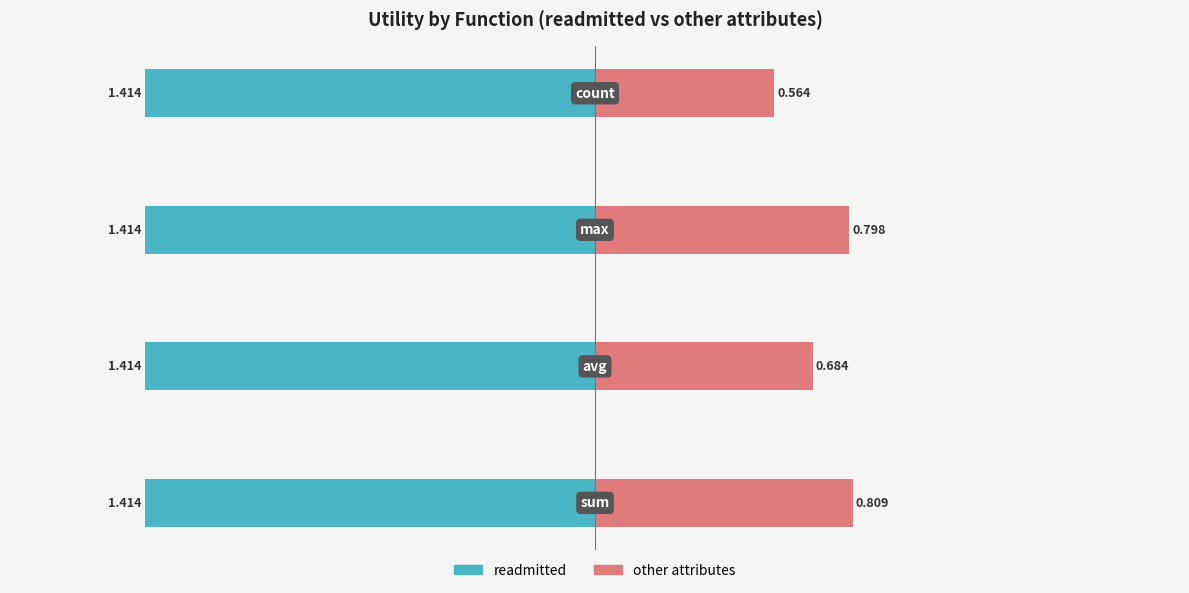

What are all the series names shown in the legend?

readmitted, other attributes